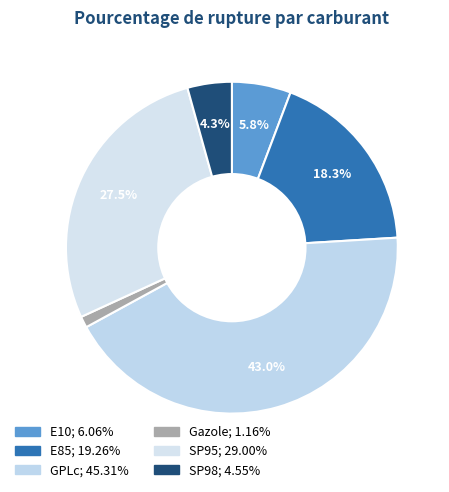

Which category has the biggest portion of the pie?

GPLc